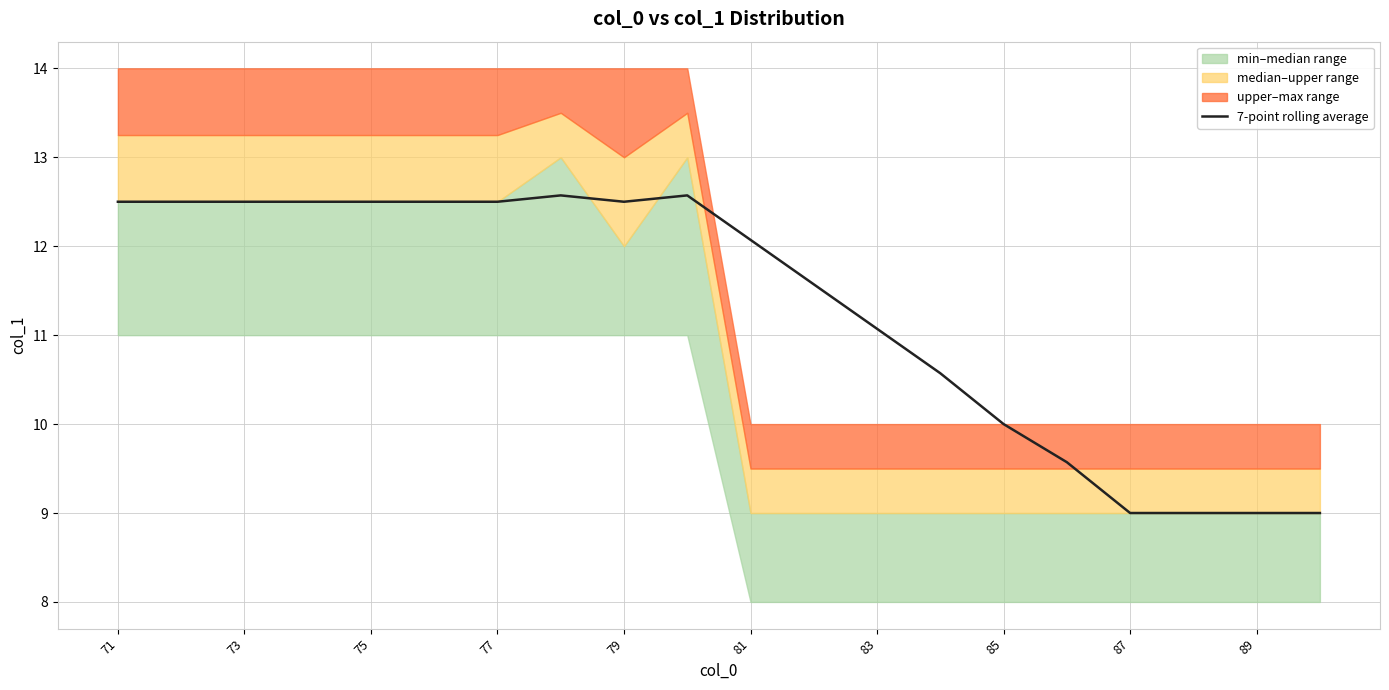

What is the sum of all values?

226.0